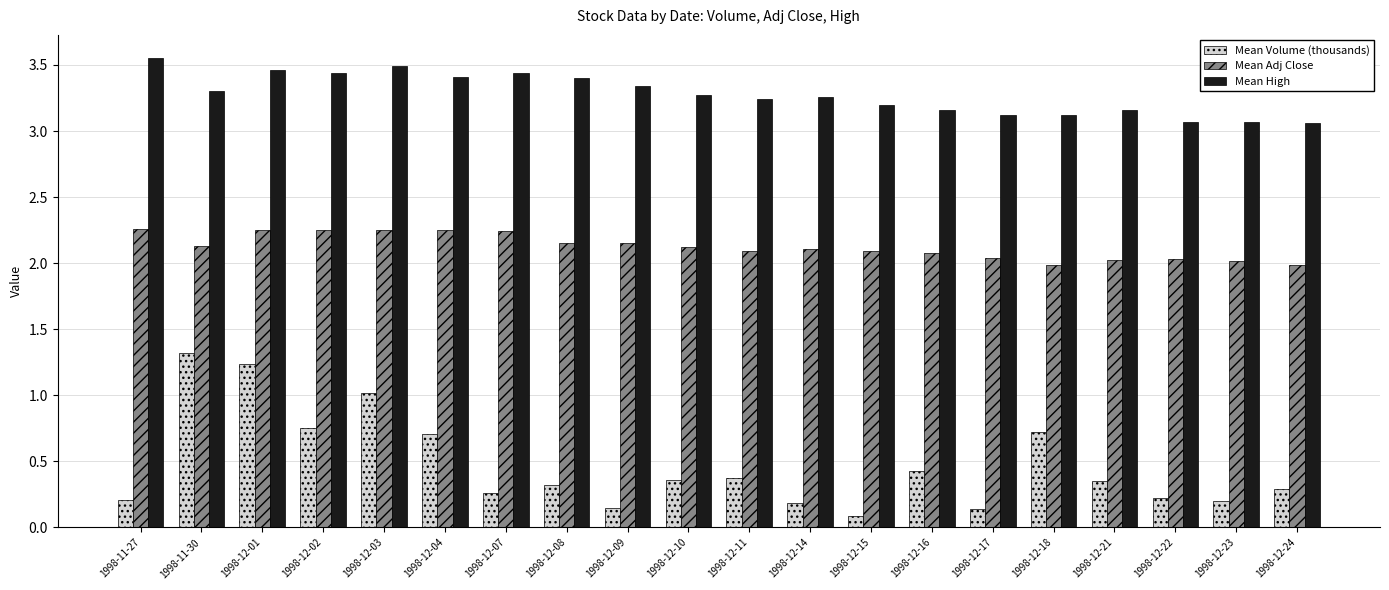

At how many categories does at least one series exceed 1?

20